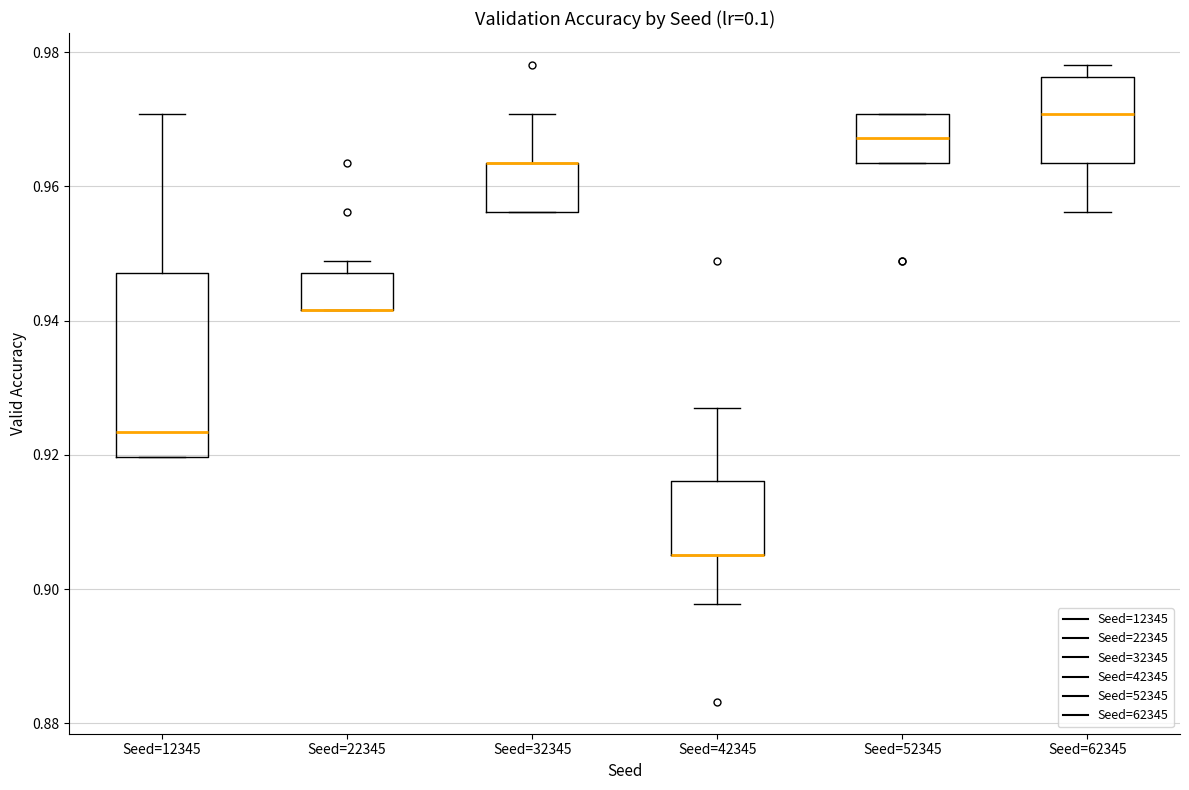

Reading left to right, transcribe this box plot: for each box, give where its median line is, the range the box spans, and where its two whiskers end, as read against the y-axis. The values are not printed on the chart, so give them approximately, as read against the axis.

Seed=12345: median 0.924, box 0.920 to 0.948, whiskers 0.920 to 0.970
Seed=22345: median 0.942 (drawn on the box's lower edge), box 0.942 to 0.948, whiskers 0.942 to 0.948 (just above the box's upper edge)
Seed=32345: median 0.964 (drawn on the box's upper edge), box 0.956 to 0.964, whiskers 0.956 to 0.970
Seed=42345: median 0.906 (drawn on the box's lower edge), box 0.906 to 0.916, whiskers 0.898 to 0.928
Seed=52345: median 0.968, box 0.964 to 0.970, whiskers 0.964 to 0.970
Seed=62345: median 0.970, box 0.964 to 0.976, whiskers 0.956 to 0.978